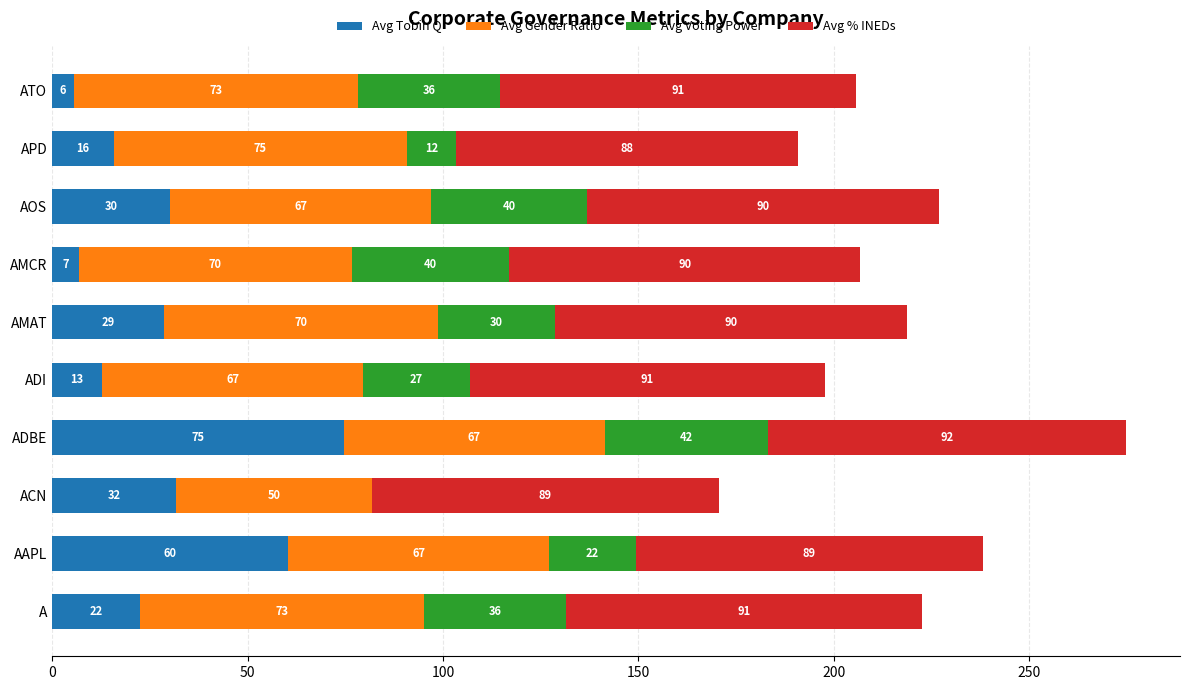

Where is Avg Tobin Q nearest to the value 40?

ACN